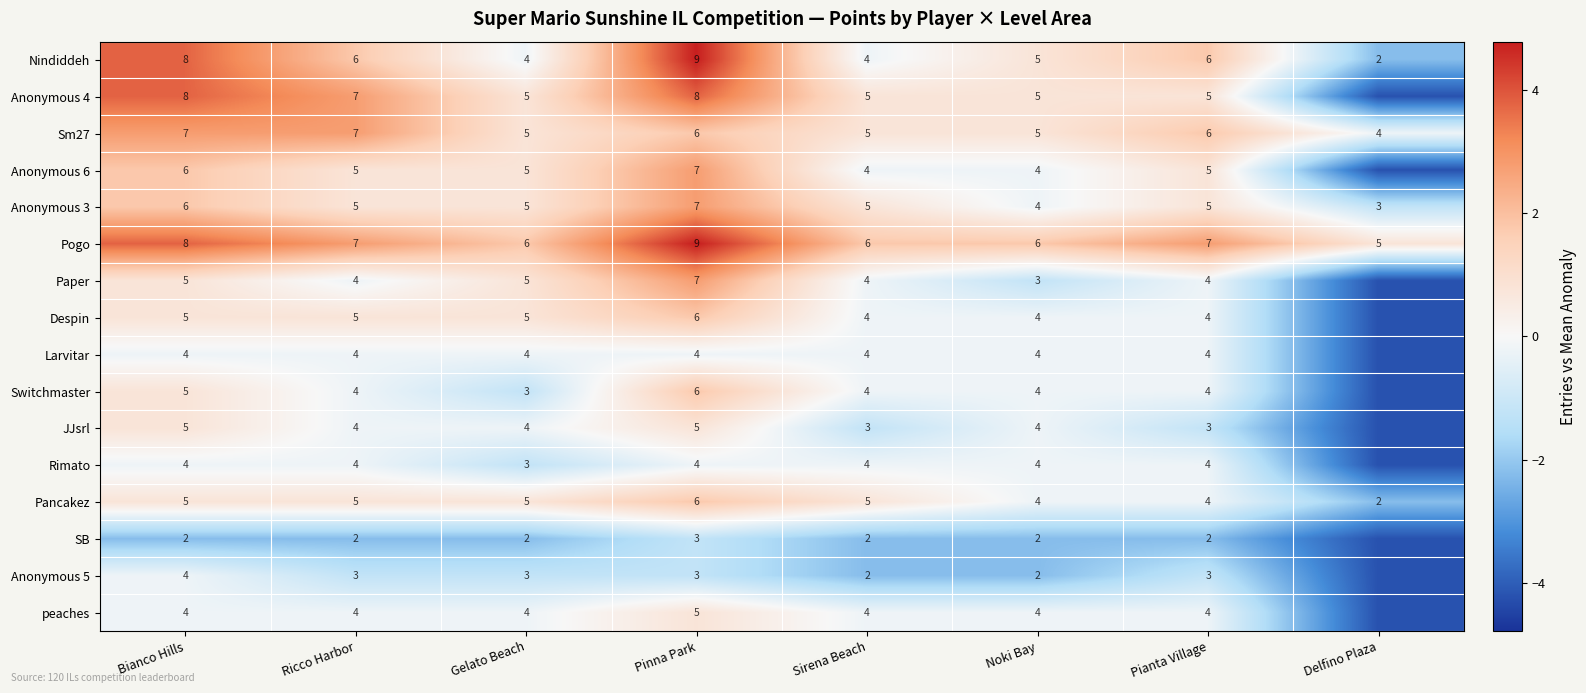

True or false: Anonymous 6 has a value of 0.5 at Gelato Beach.

False